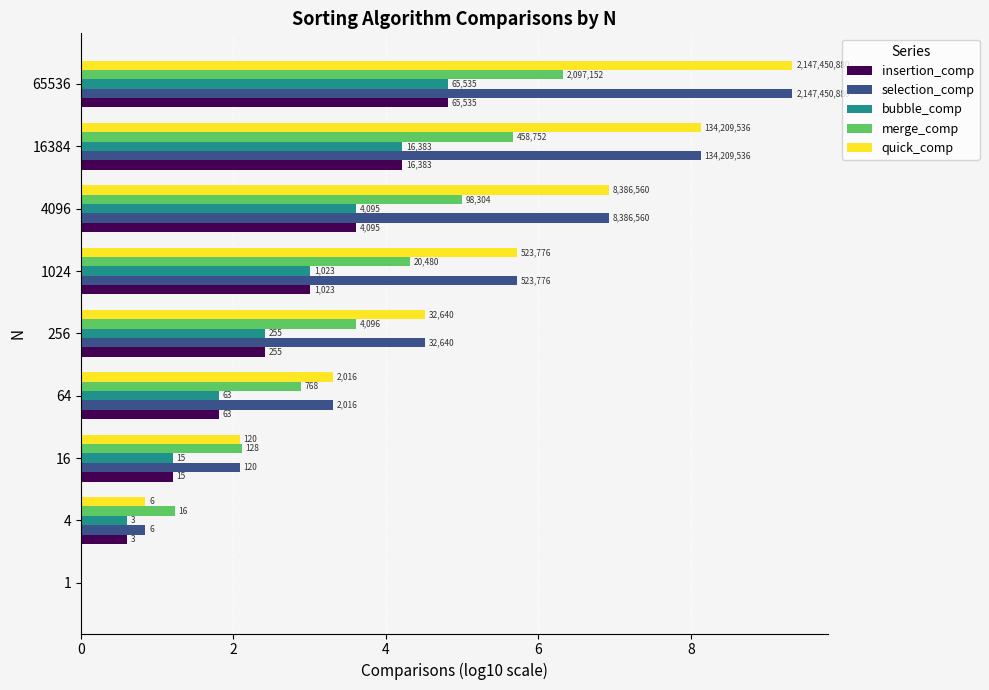

Which series has the largest total across all categories?

selection_comp